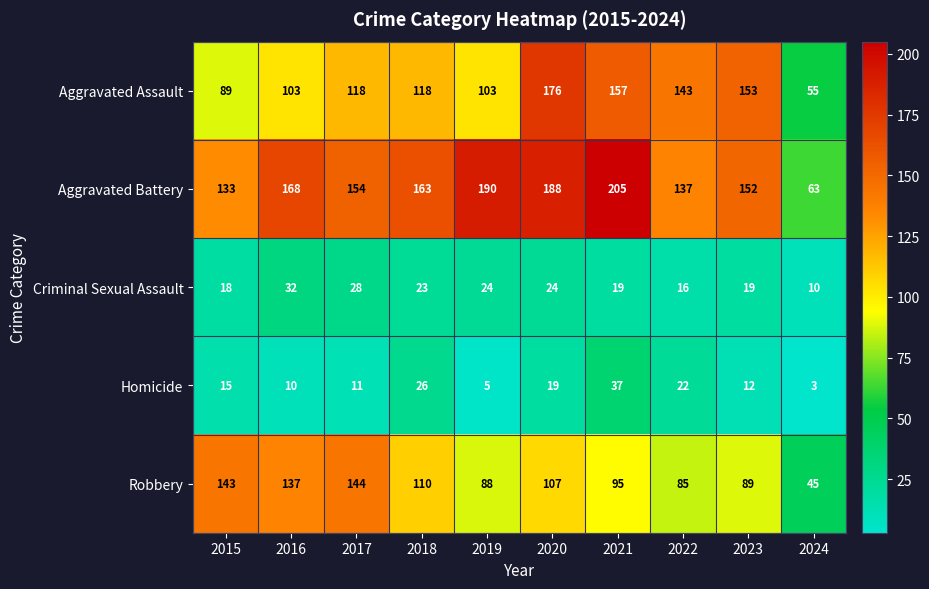

What is the sum of all Aggravated Battery values?

1553